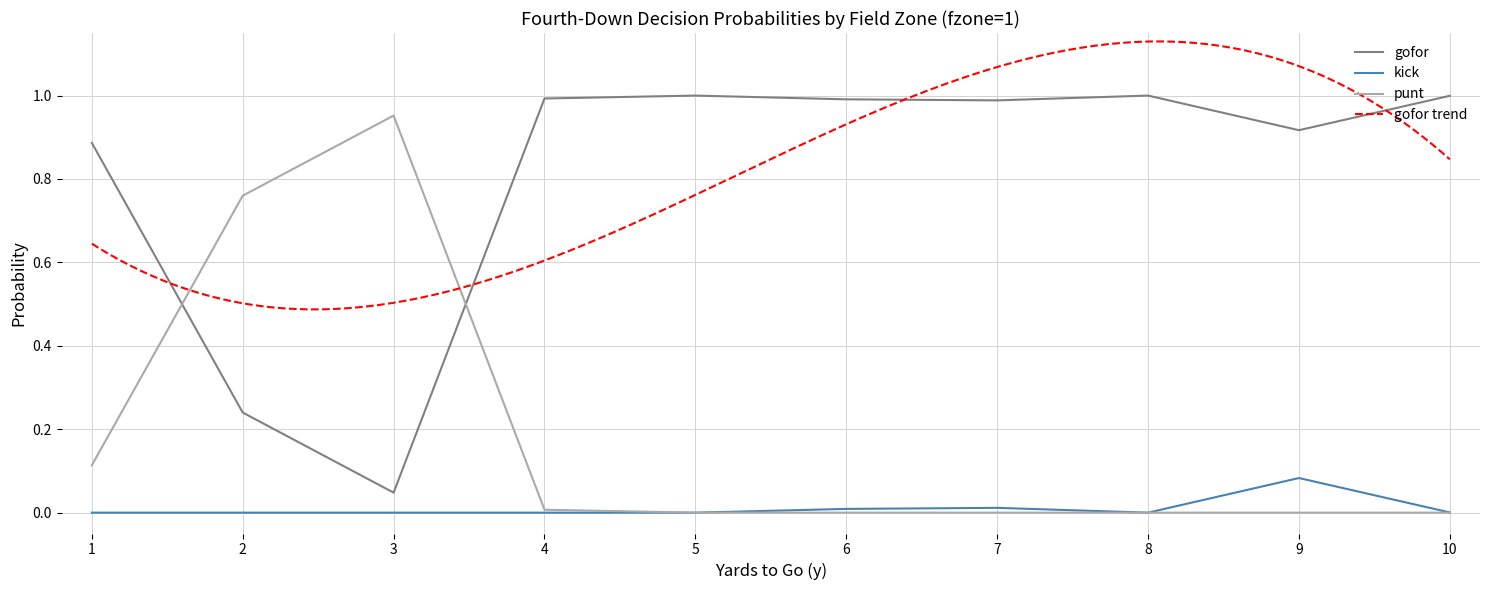

How many times do punt and gofor cross each other?

2